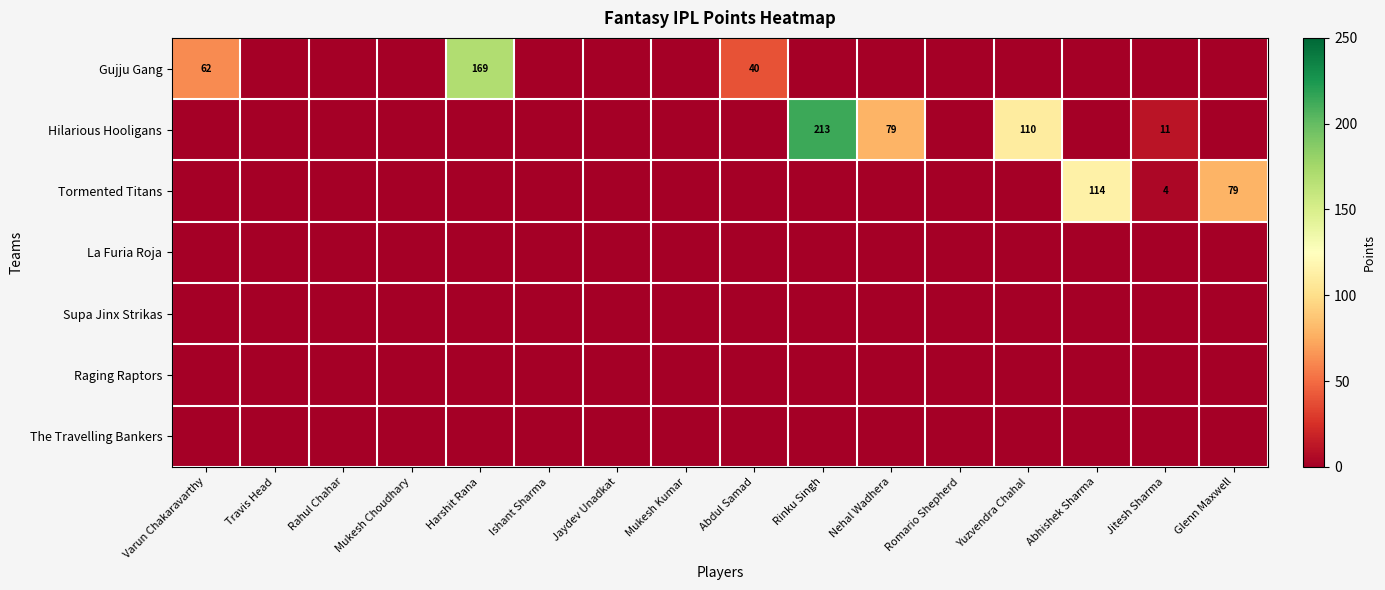

True or false: Hilarious Hooligans has a value of 327 at Rinku Singh.

False